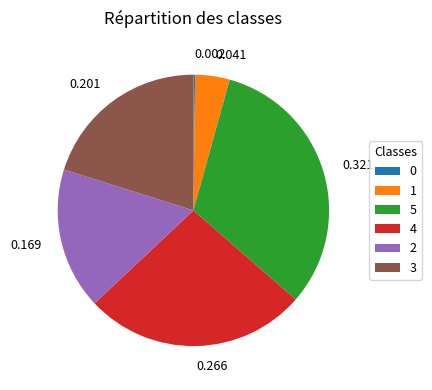

Is there a majority slice in this chart?

No